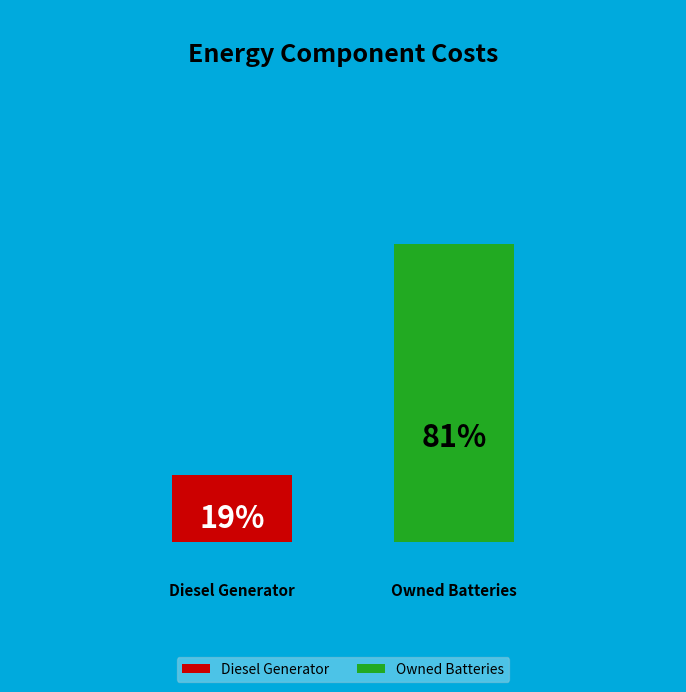

Does Diesel Generator represent more than half of the total?

No